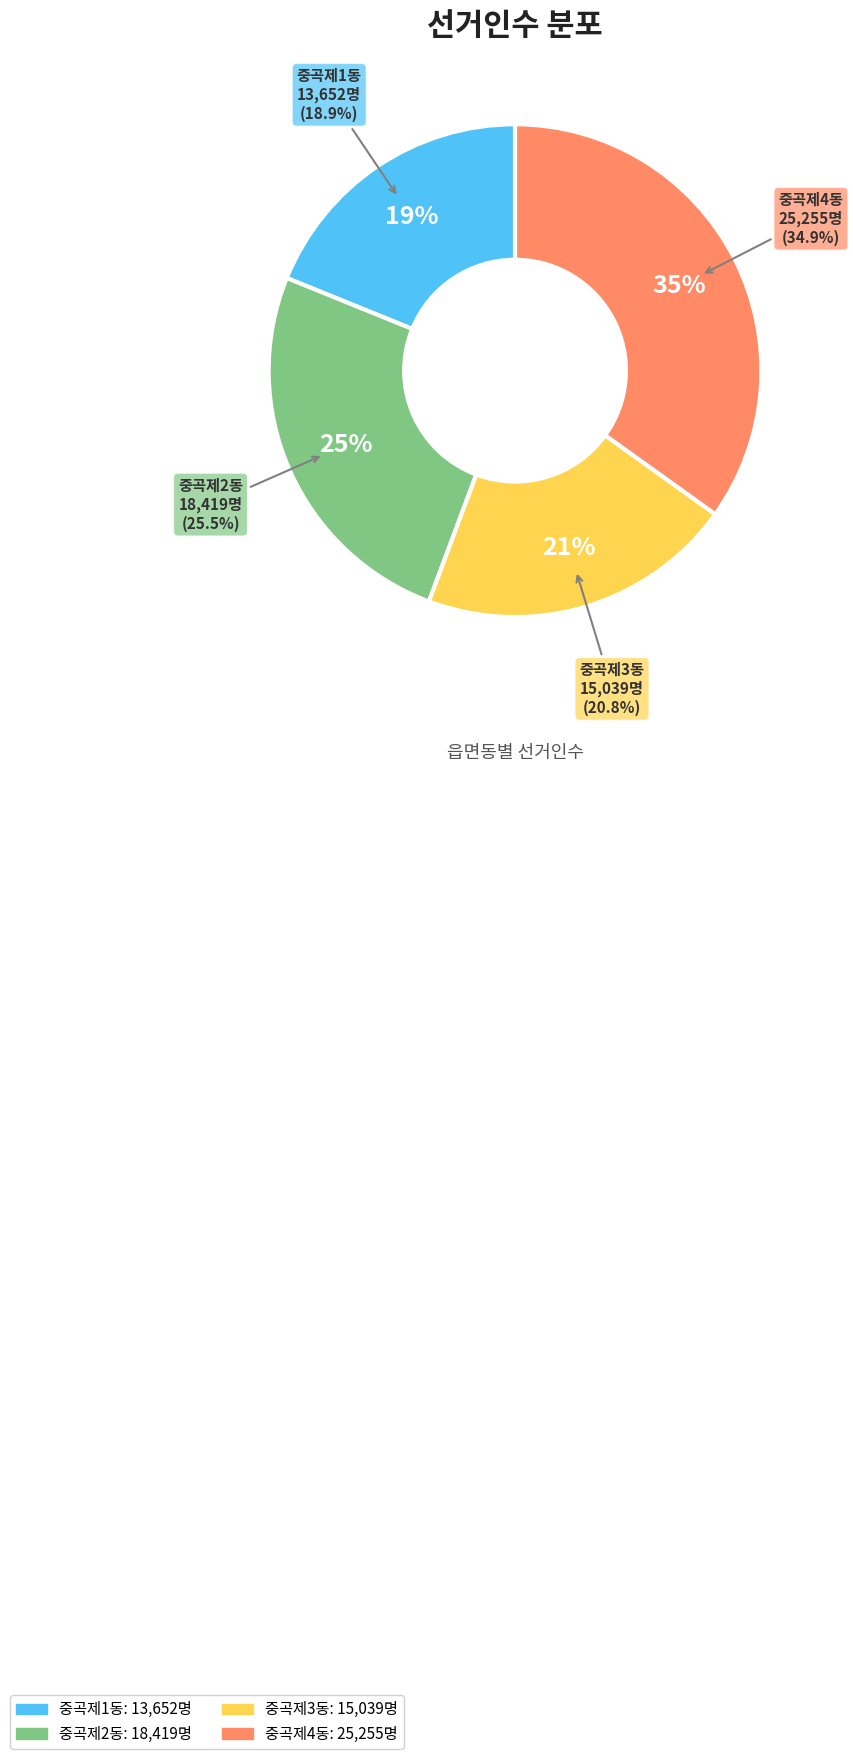

To the nearest percent, what is the difference between the largest and smallest slice percentages?

16%